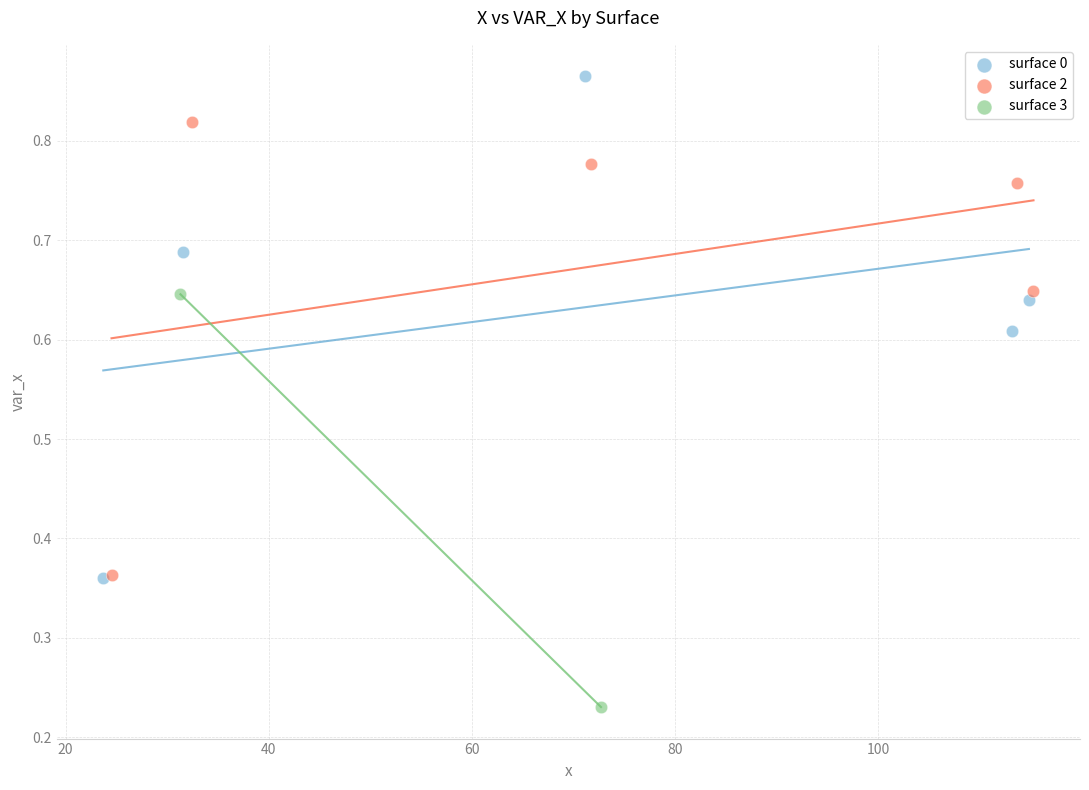

What are all the series names shown in the legend?

surface 0, surface 2, surface 3